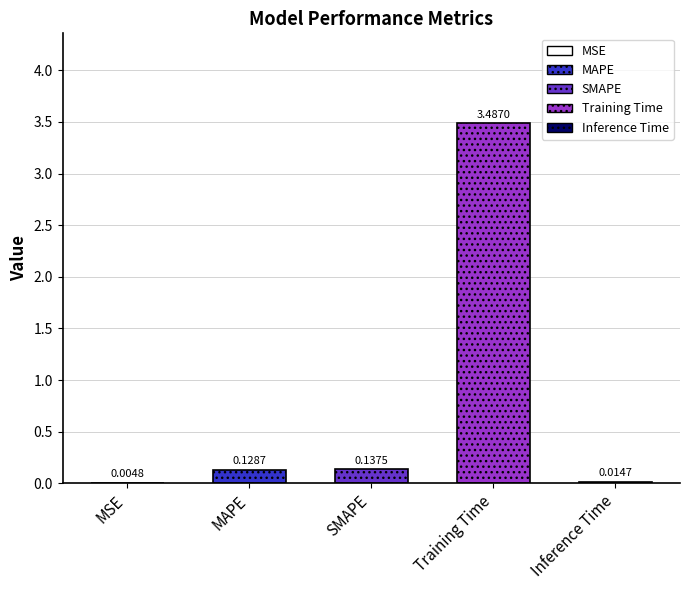

Is it true that the value at MSE is 0.0?

False